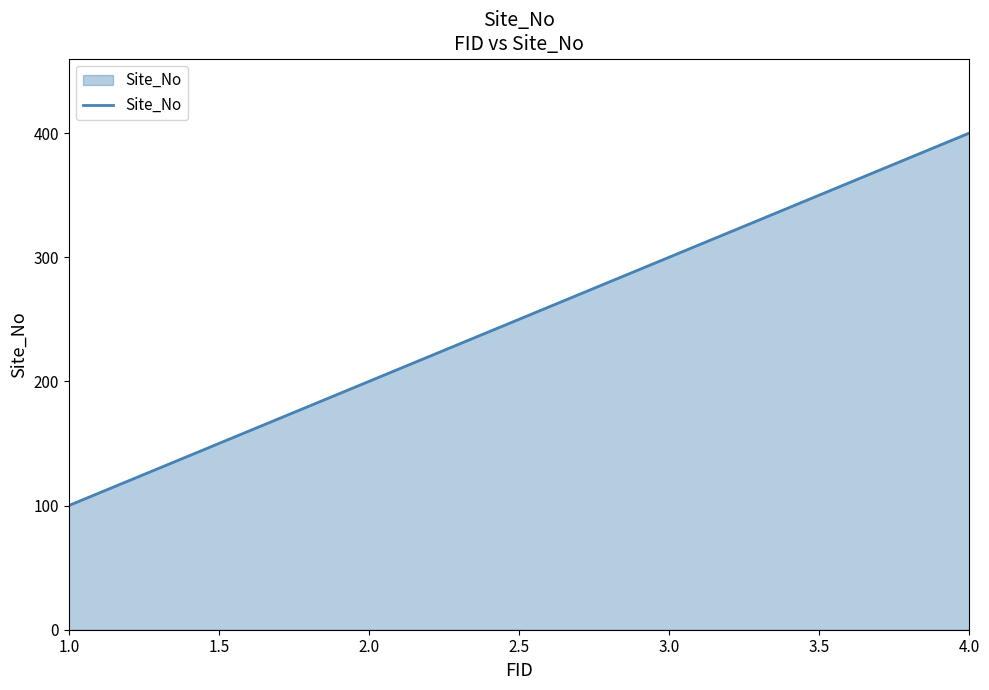

What is the change in value from 1.0 to 4.0?

+300